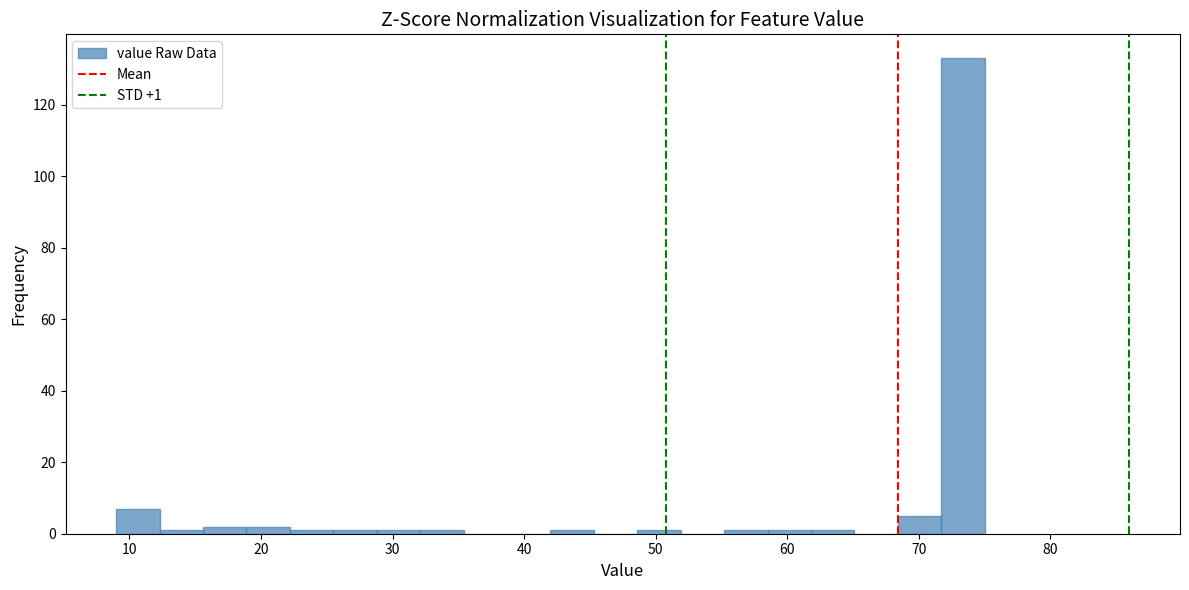

Read against the x-axis, roughly where is the centre of the tallest bar?

73